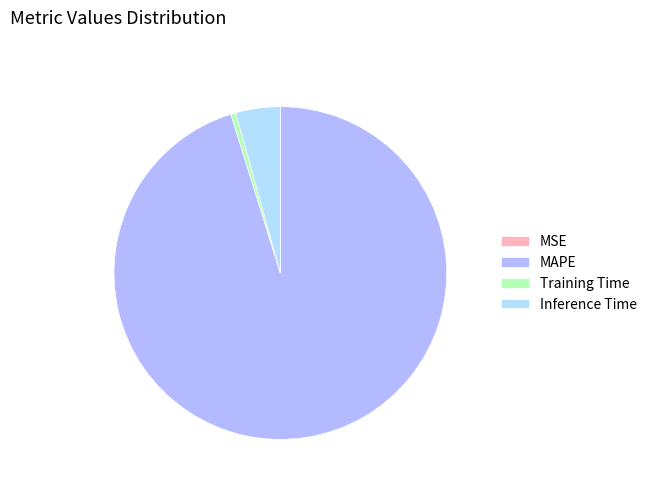

True or false: Training Time accounts for 0% of the total.

True